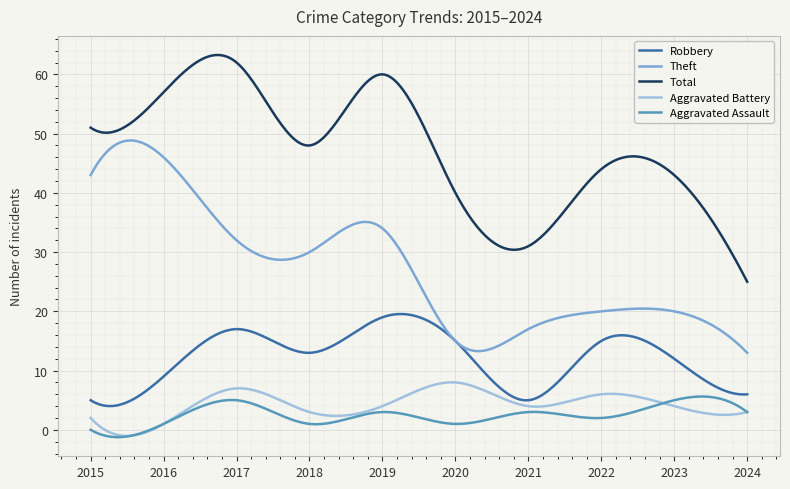

What is the maximum value for Total?

63.3